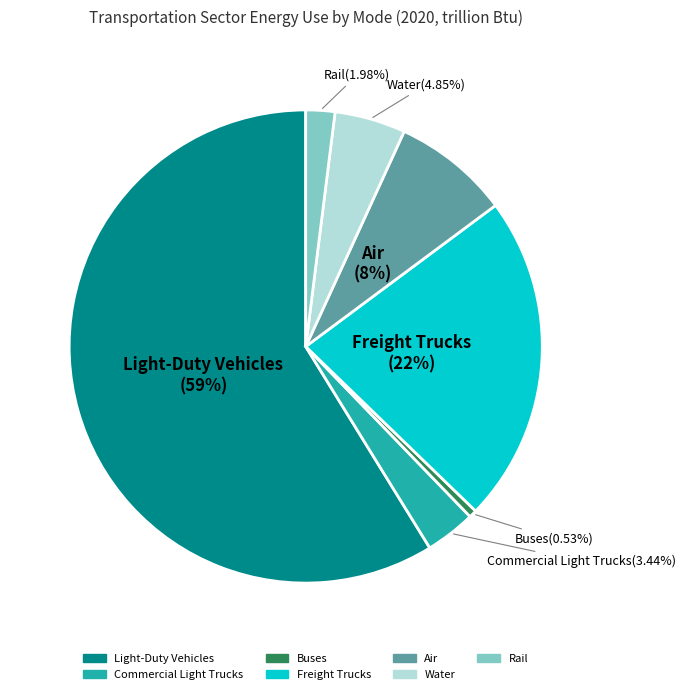

To the nearest percent, what portion does Rail represent?

2%